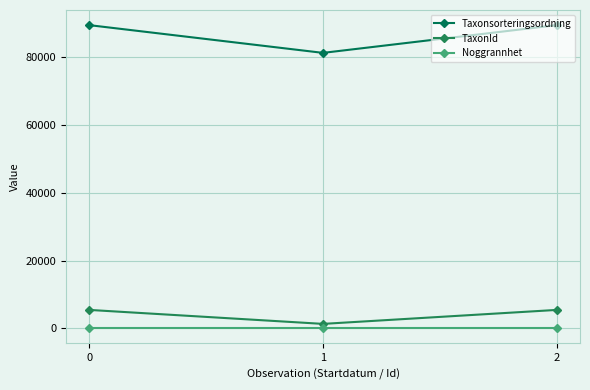

What is the sum of the Taxonsorteringsordning values at 1 and 2?

170646